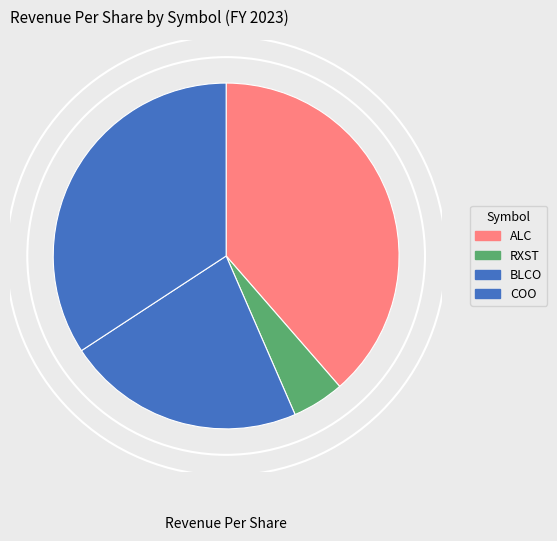

What is the smallest slice in the pie chart?

RXST